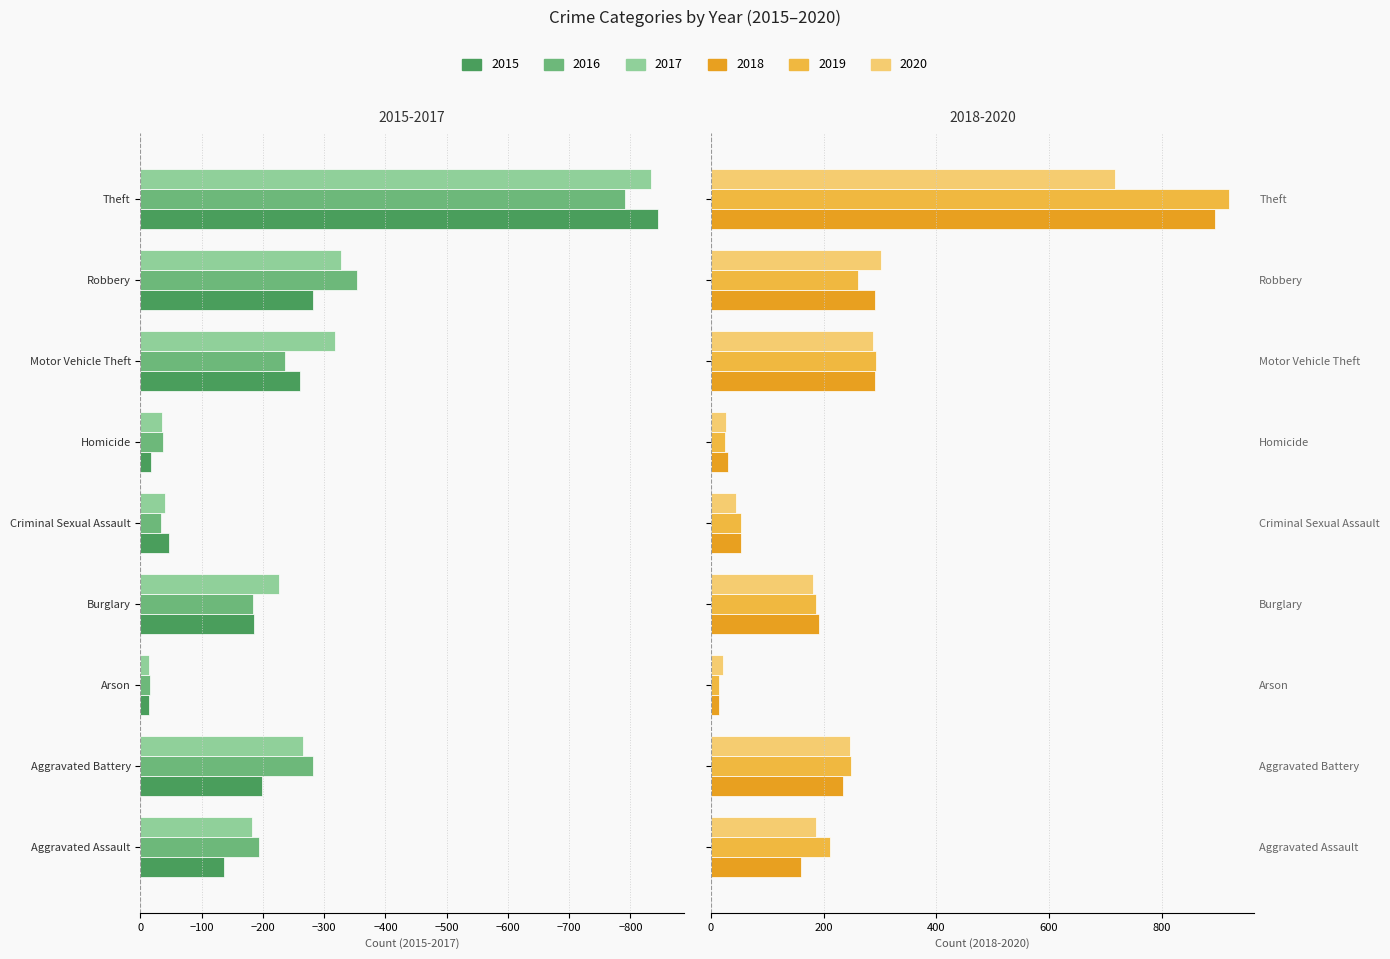

What is the difference between the 2017 values at Aggravated Assault and Arson?

168